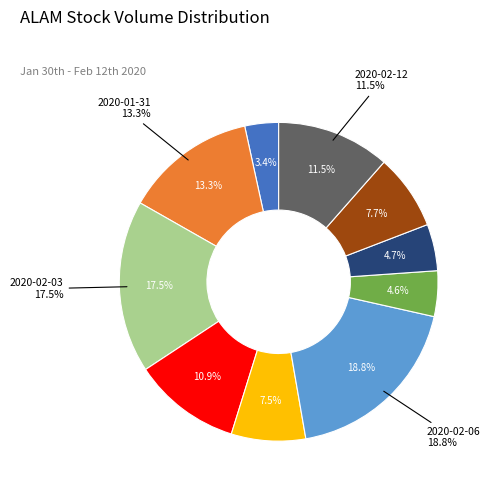

Which has a higher value, 2020-02-12 or 2020-02-10?

2020-02-12